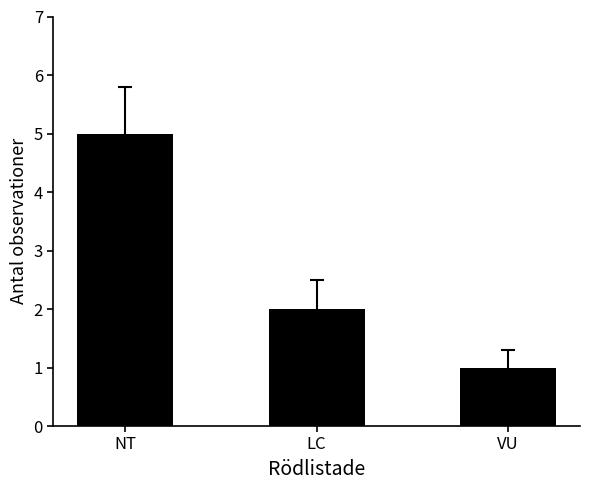

How many bars are there in total?

3